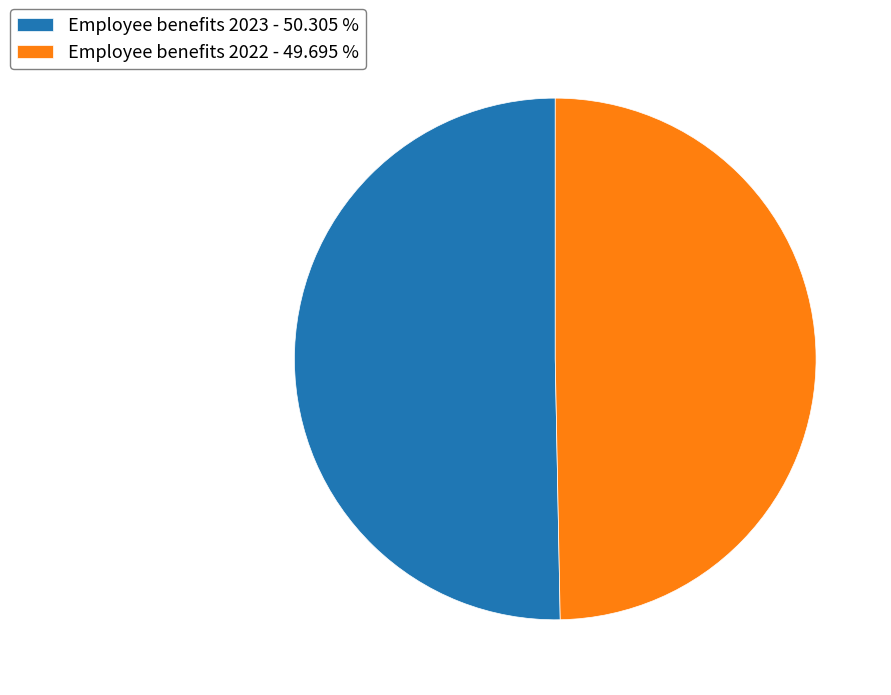

Approximately how many times larger is the value at Employee benefits 2023 - 50.305 % compared to Employee benefits 2022 - 49.695 %?

1.0